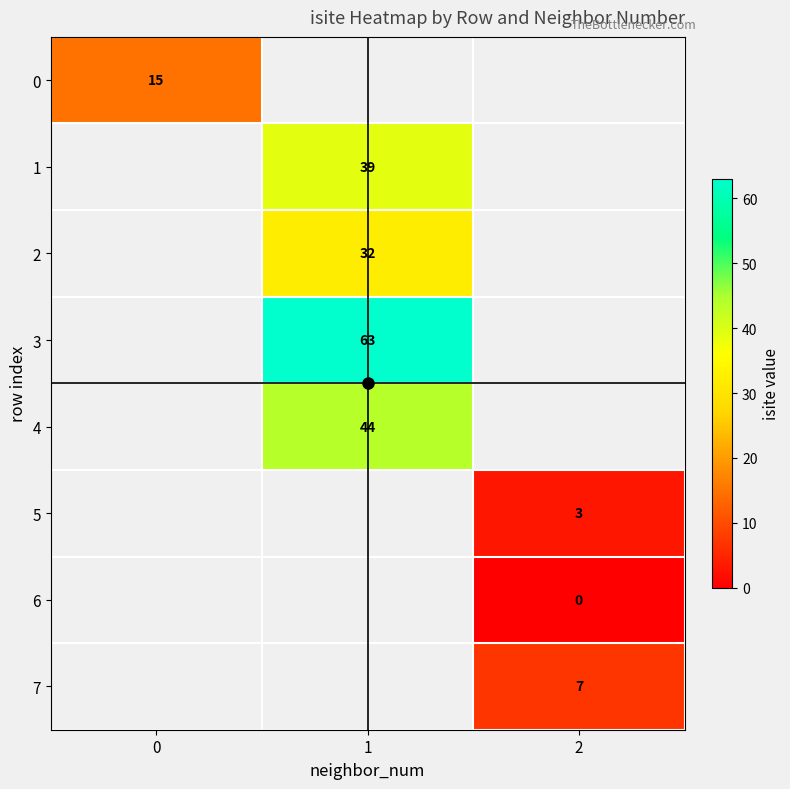

Which series has the largest total across all categories?

r3